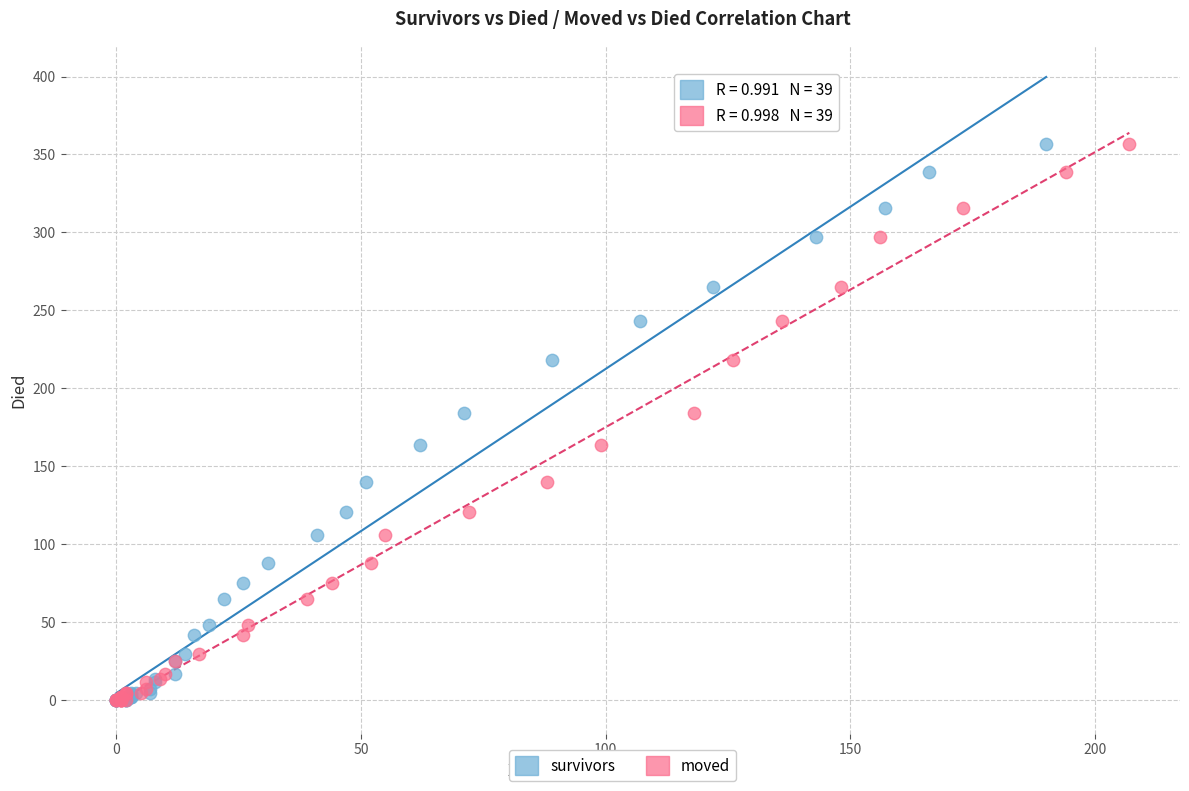

What are all the series names shown in the legend?

survivors, moved